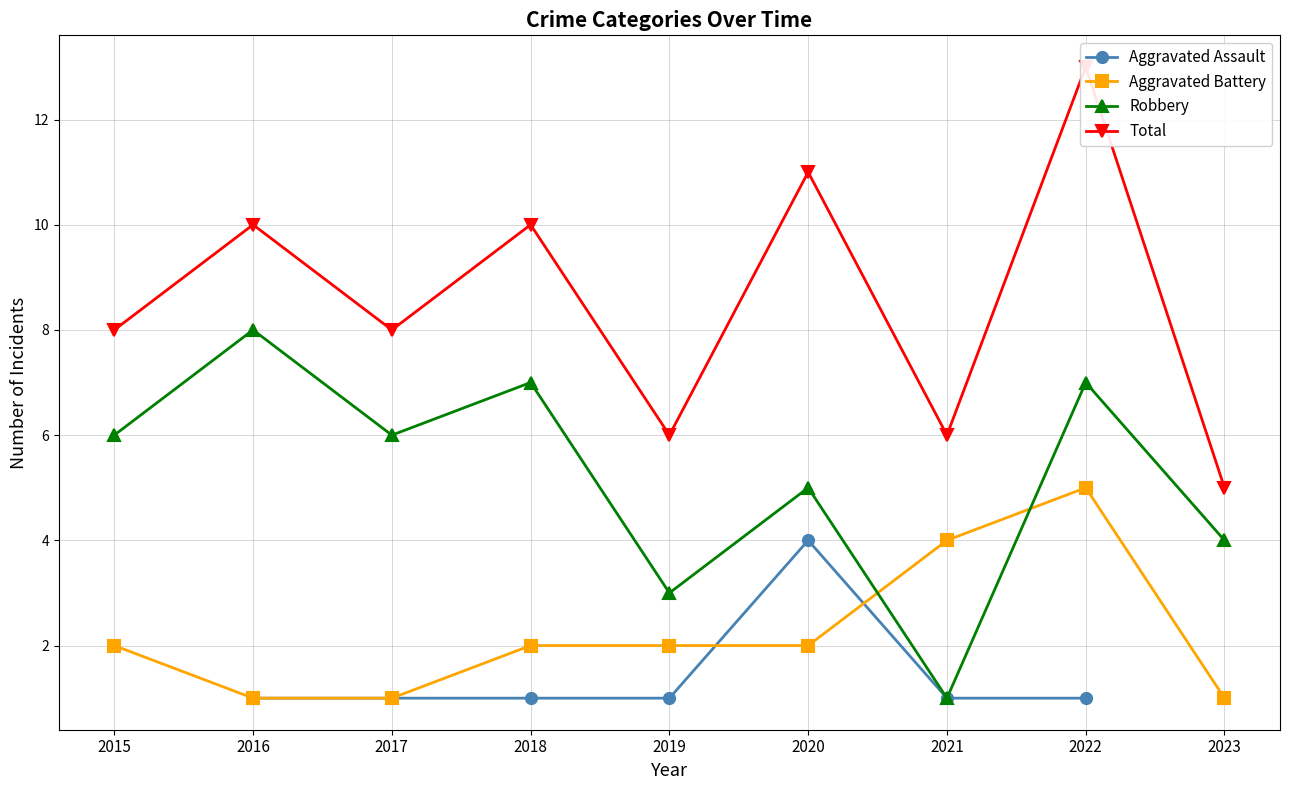

True or false: Aggravated Battery and Total intersect in this chart.

False